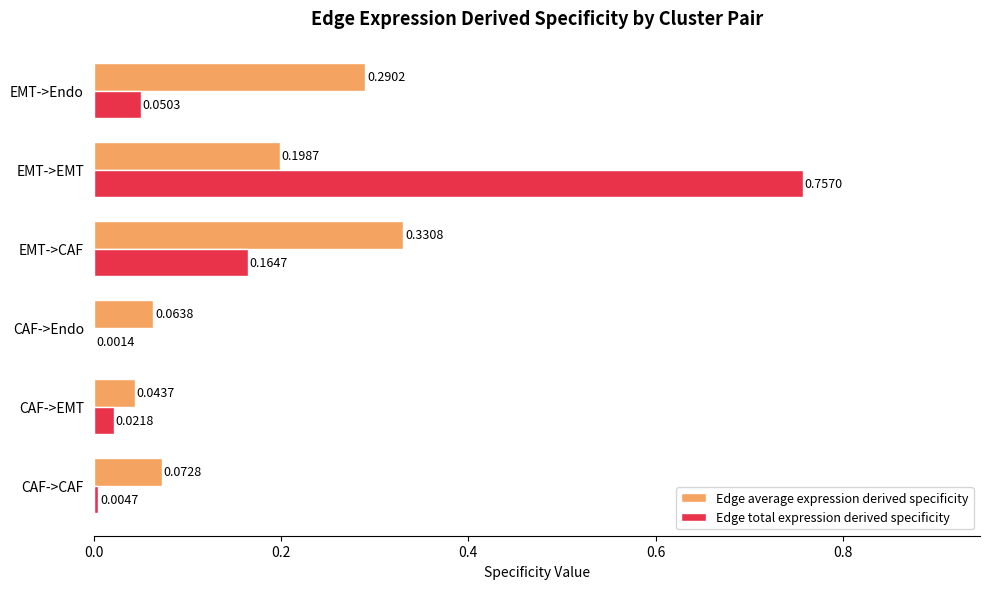

Which category has the highest value across all series?

EMT->EMT